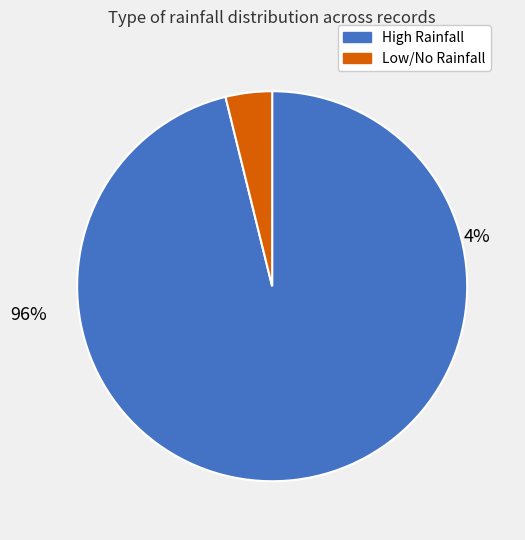

The Row 0 slice represents 83% of the pie. True or false?

False